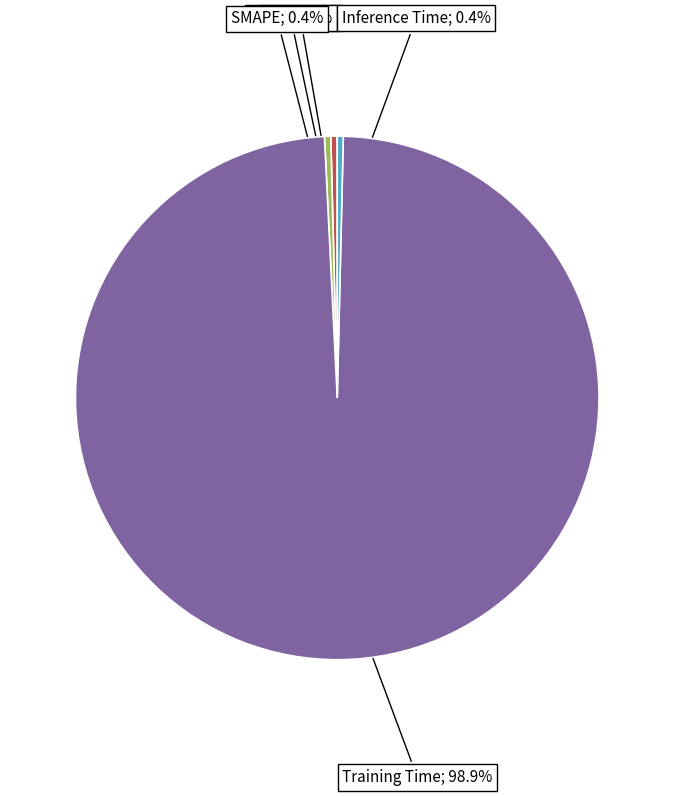

Is there a majority slice in this chart?

Yes